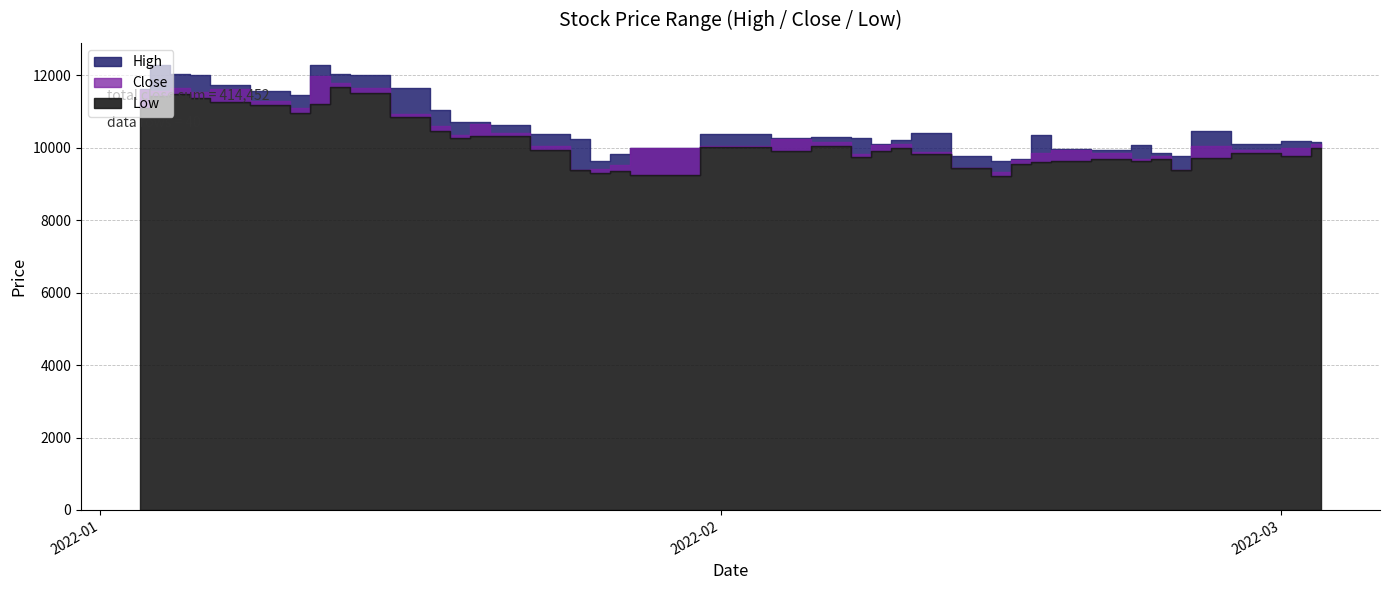

Count the number of categories in the chart.

40